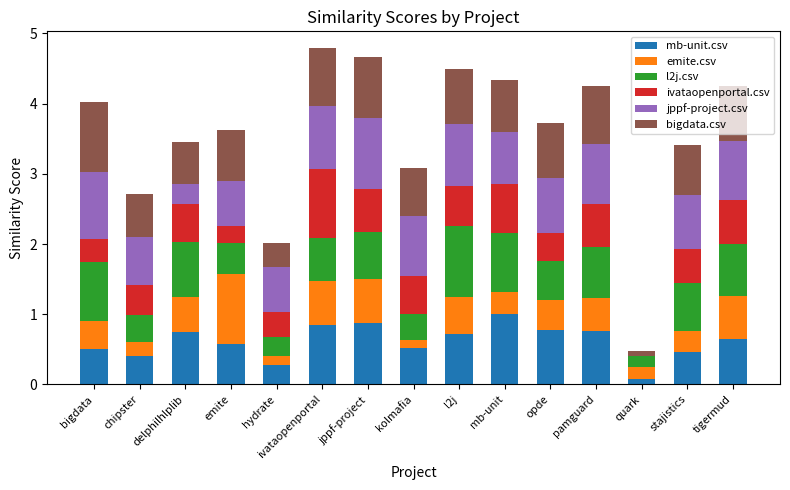

Is it true that mb-unit.csv equals 0.7 at tigermud?

True